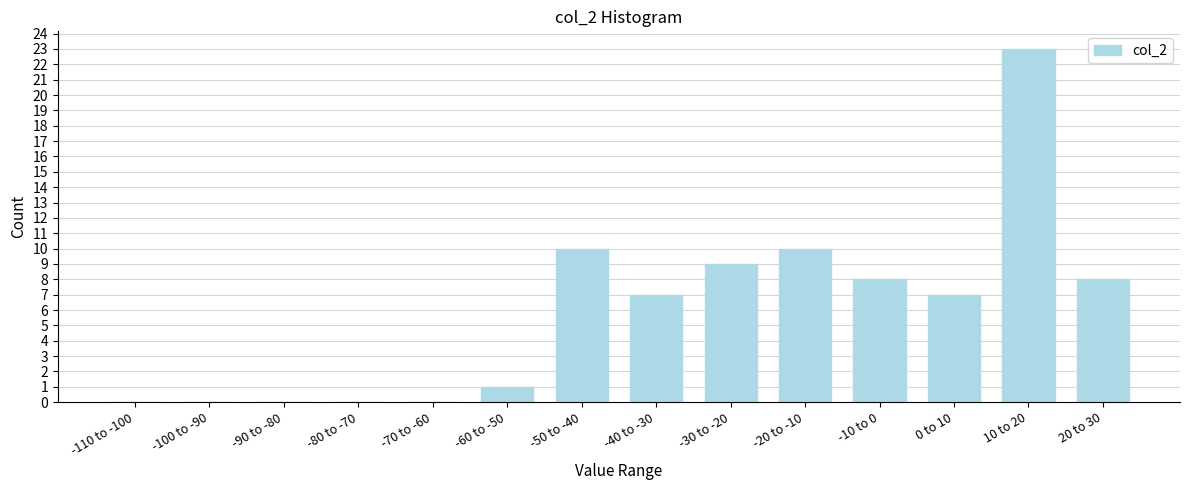

Reading left to right, list all the values displayed in this chart.

-110 to -100=0	-100 to -90=0	-90 to -80=0	-80 to -70=0	-70 to -60=0	-60 to -50=1	-50 to -40=10	-40 to -30=7	-30 to -20=9	-20 to -10=10	-10 to 0=8	0 to 10=7	10 to 20=23	20 to 30=8